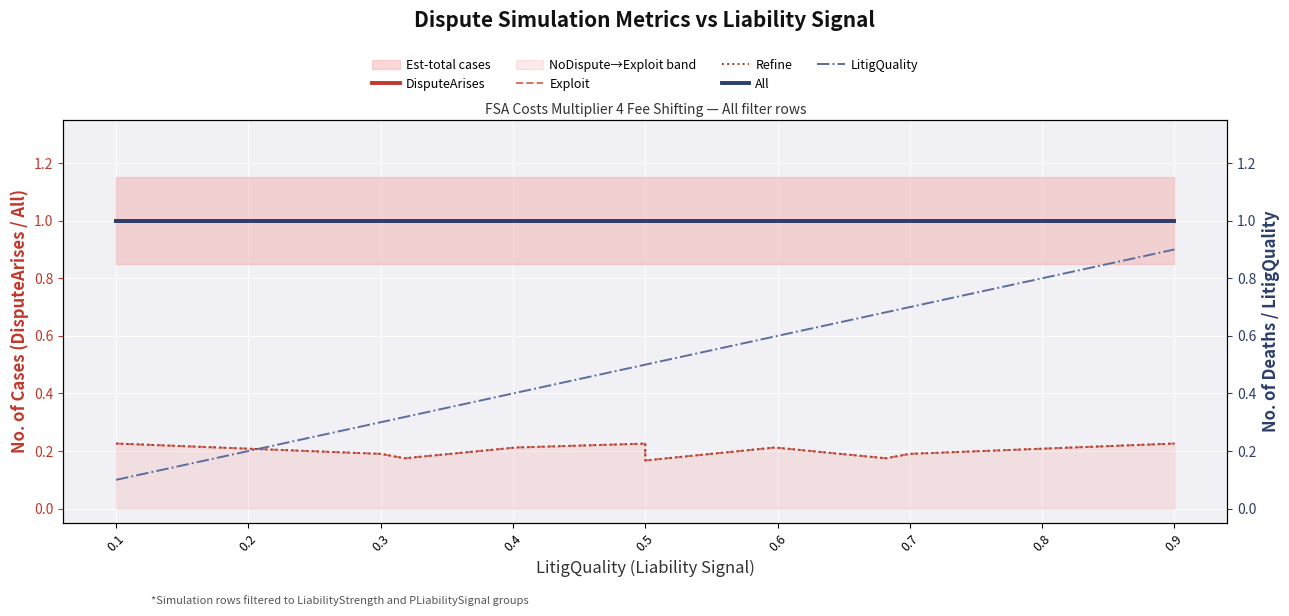

What is the total value across all series at 0.8?

2.8